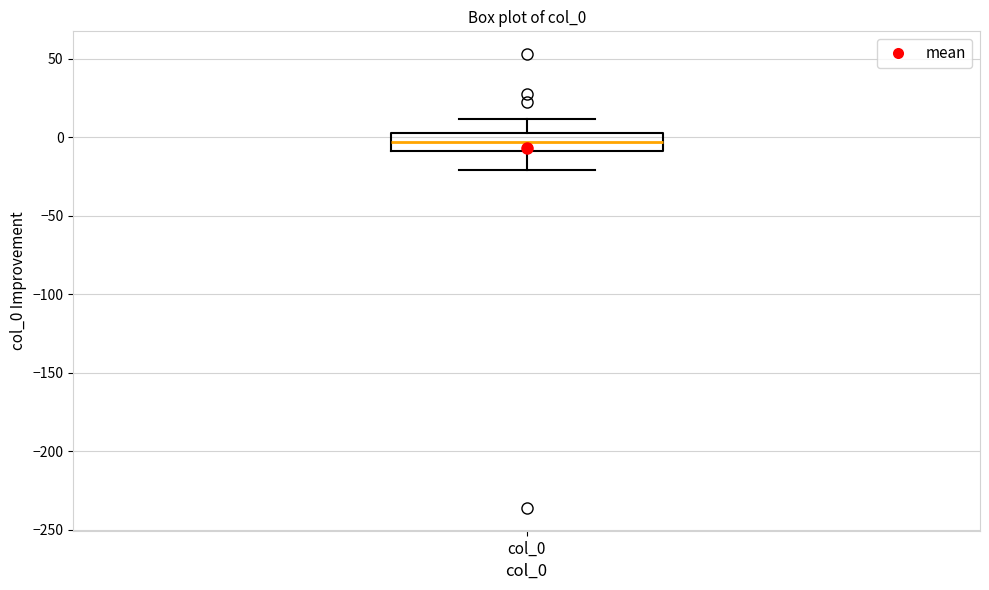

Read this box plot against the y-axis: the position of the median line, the range covered by the box, and the ends of both whiskers. The values are not printed on the chart, so give them approximately, as read against the axis.

median -5, box -10 to 5, whiskers -20 to 10